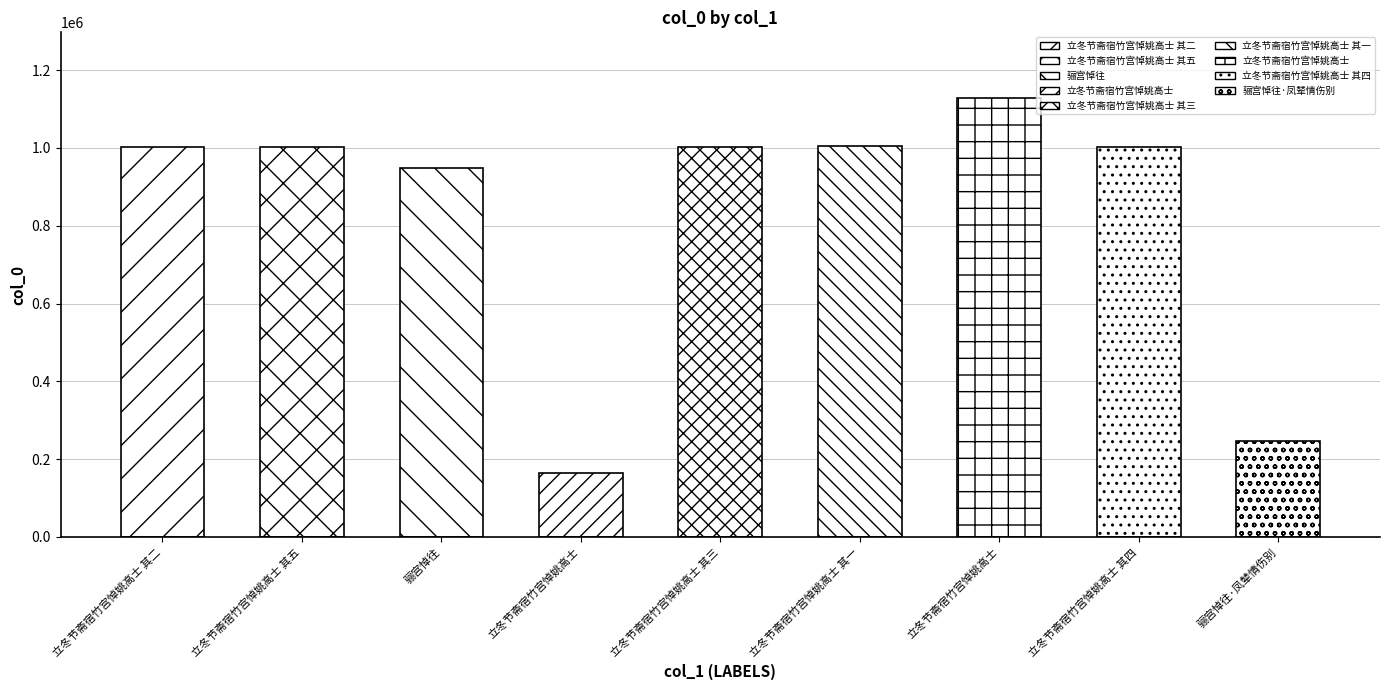

The value at 骊宫悼往 is 372327. True or false?

False